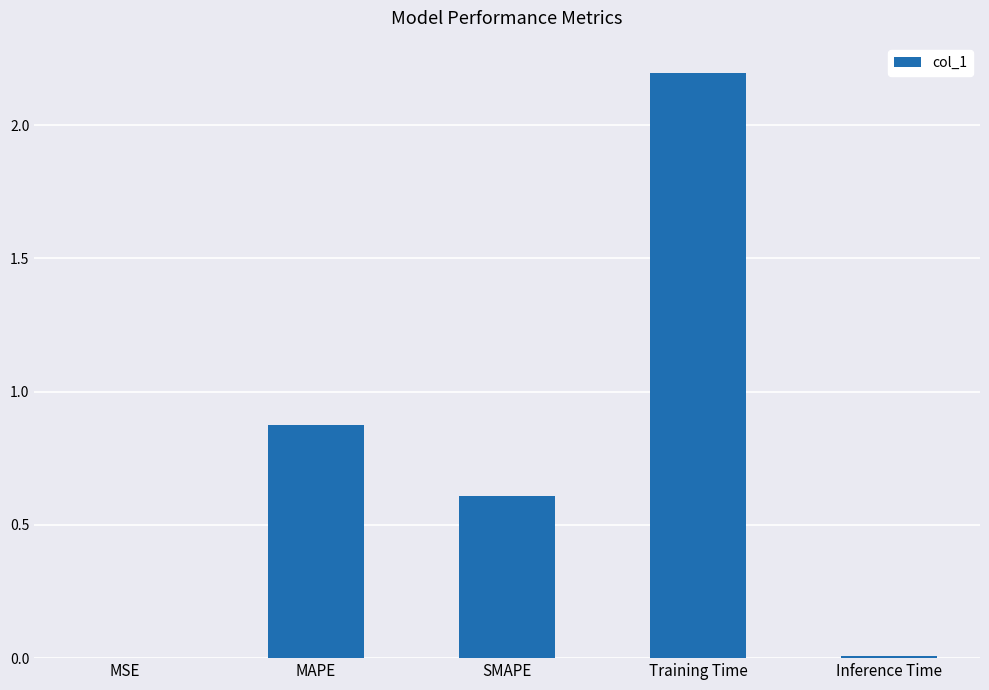

Approximately how many times larger is the value at MAPE compared to Training Time?

0.4